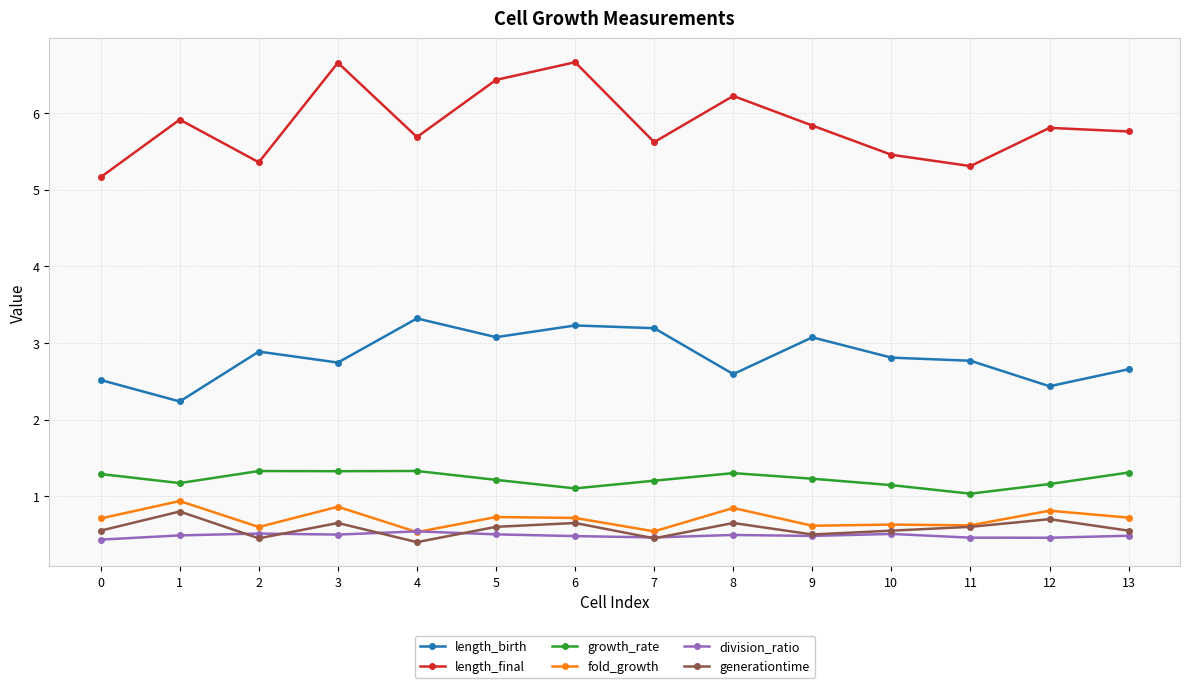

True or false: length_final and generationtime intersect in this chart.

False